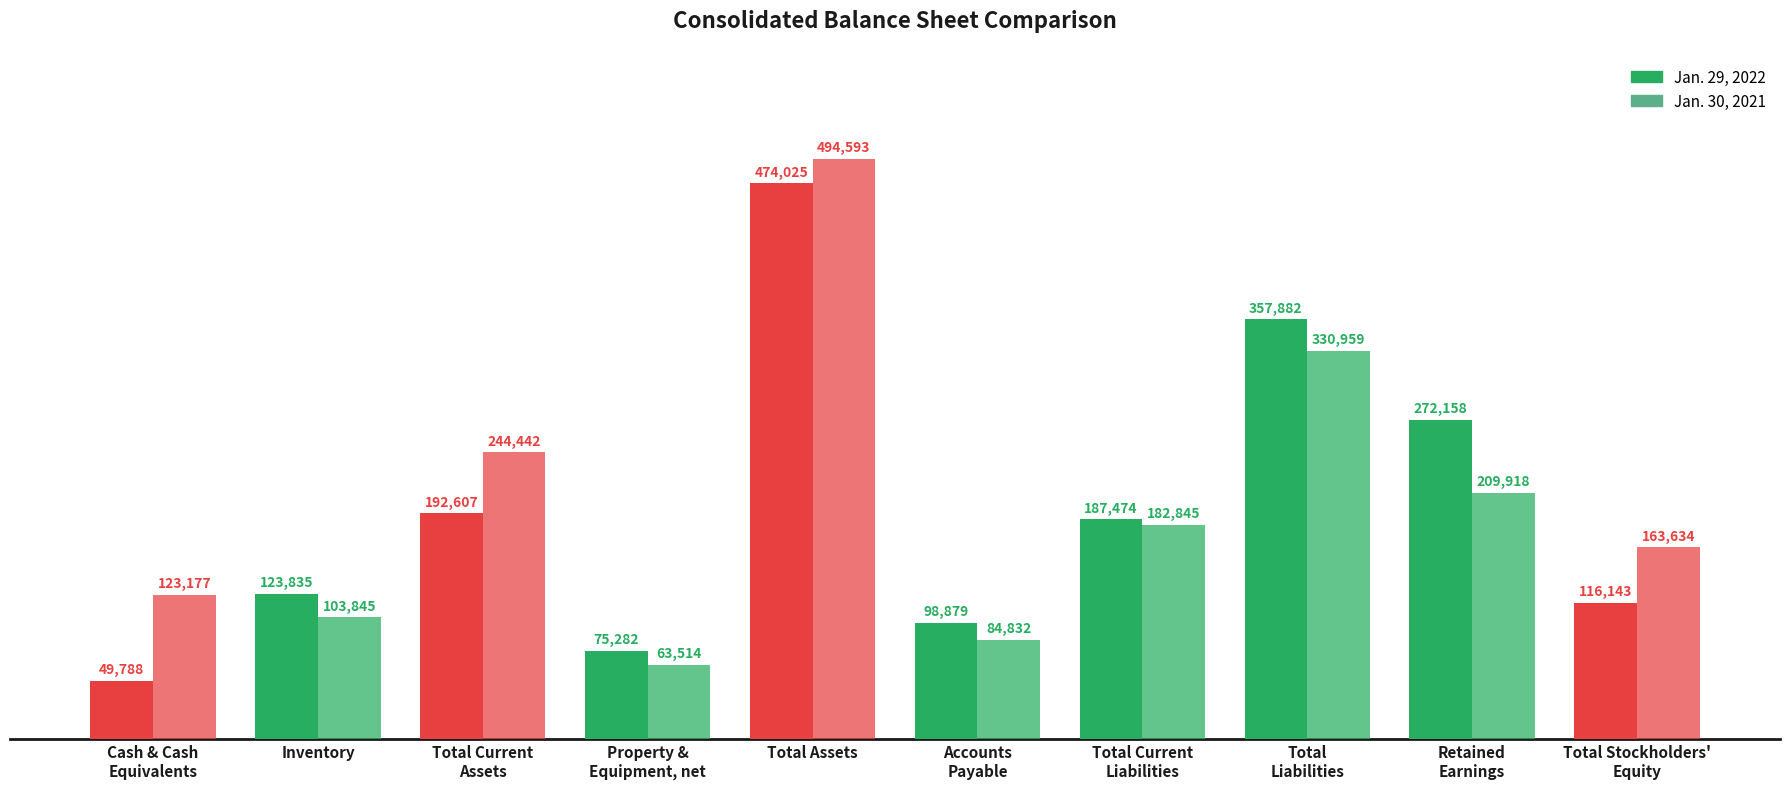

How many categories are shown in the chart?

10